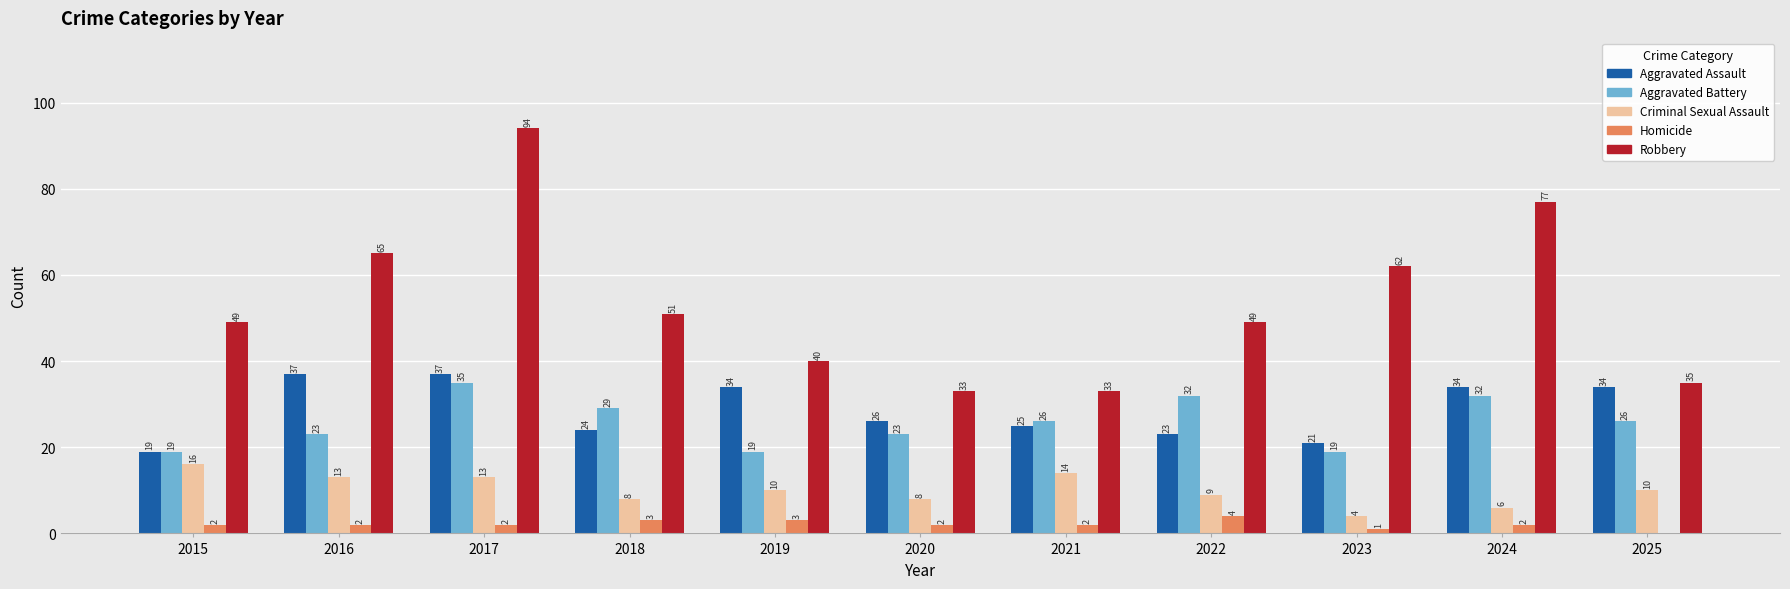

What is the sum of all Aggravated Battery values?

283